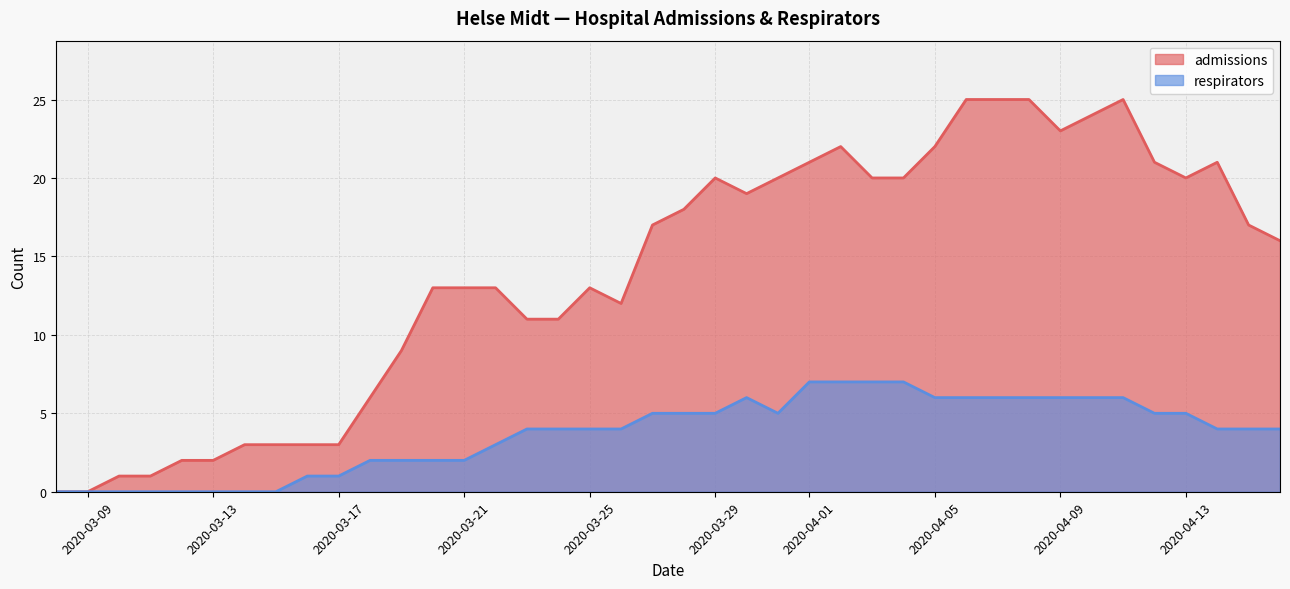

True or false: admissions and respirators intersect in this chart.

False